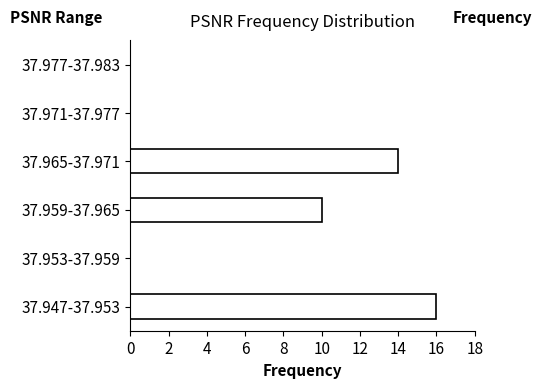

Reading bottom to top, transcribe all the data shown in this chart.

37.947-37.953=16	37.953-37.959=0	37.959-37.965=10	37.965-37.971=14	37.971-37.977=0	37.977-37.983=0